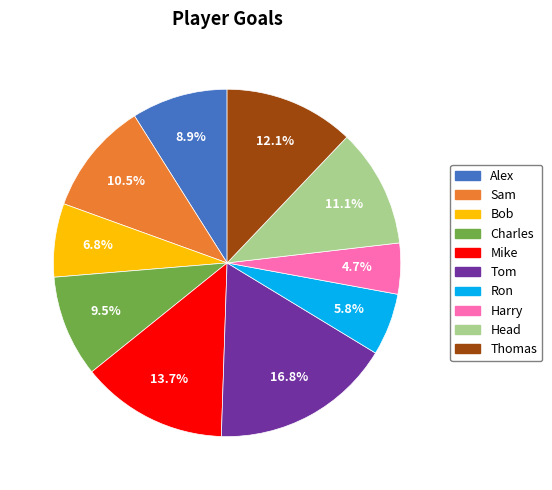

What is the largest slice in the pie chart?

Tom